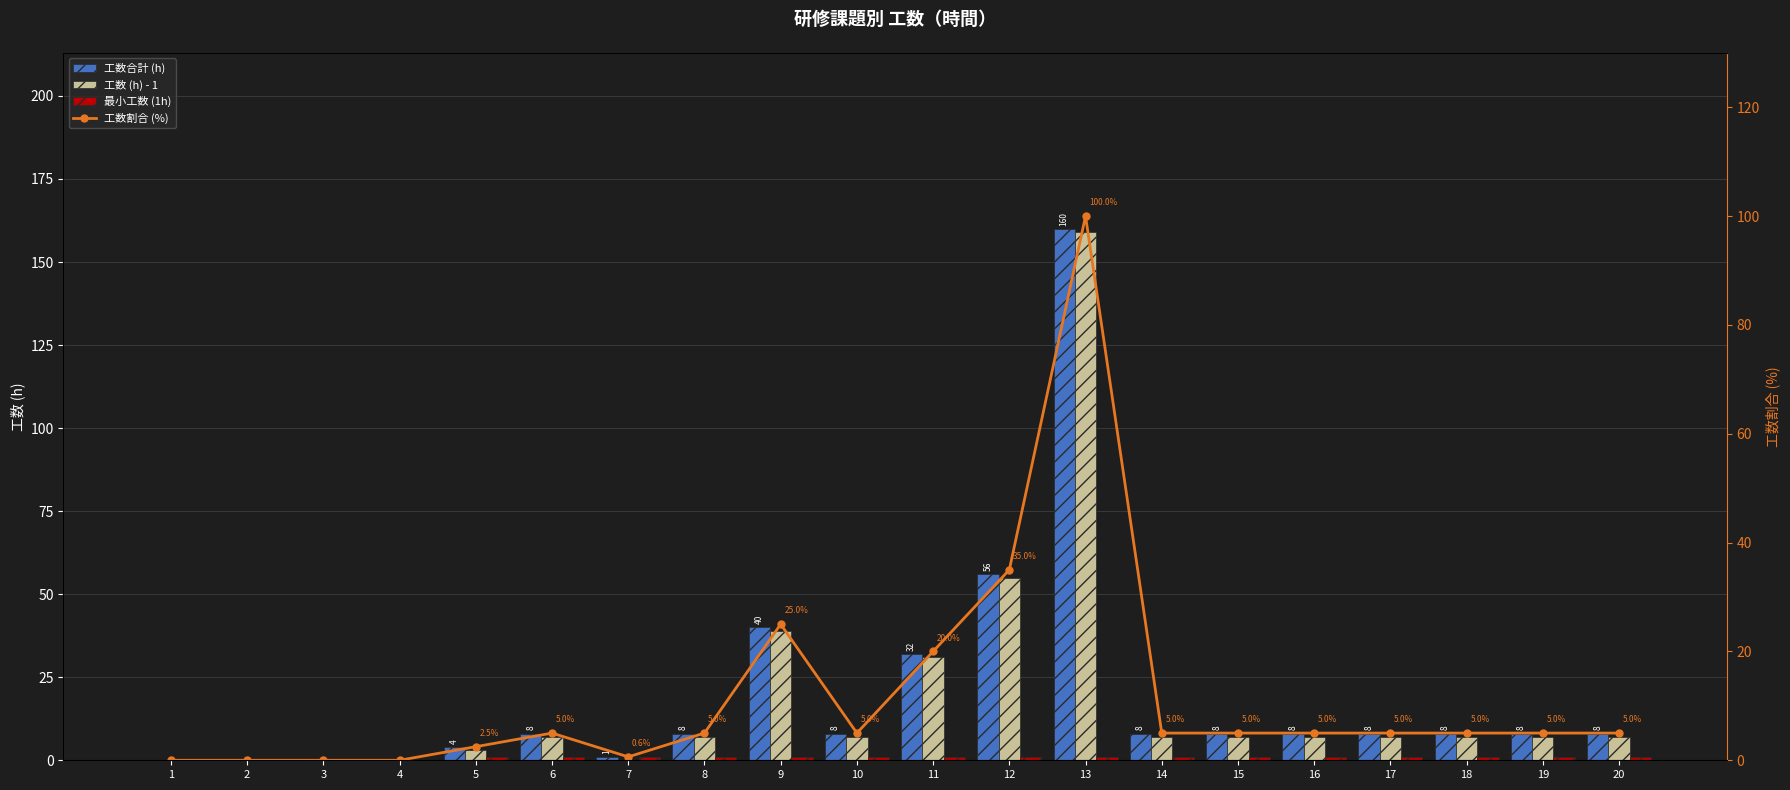

What are all the series names shown in the legend?

工数合計 (h), 工数 (h) - 1, 最小工数 (1h), 工数割合 (%)